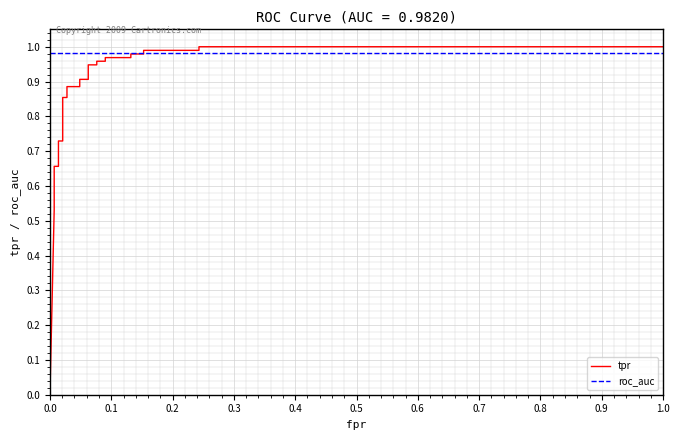

Which has a higher value, 25 or 0.9?

25